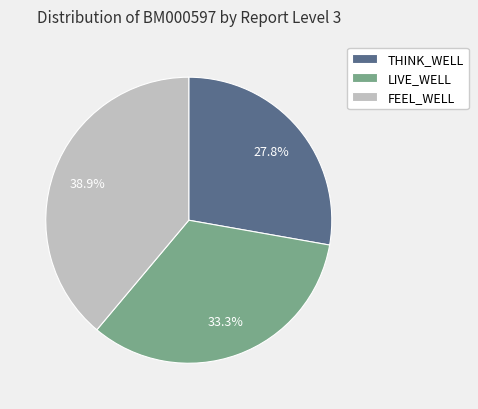

Which category has the smallest portion of the pie?

THINK_WELL